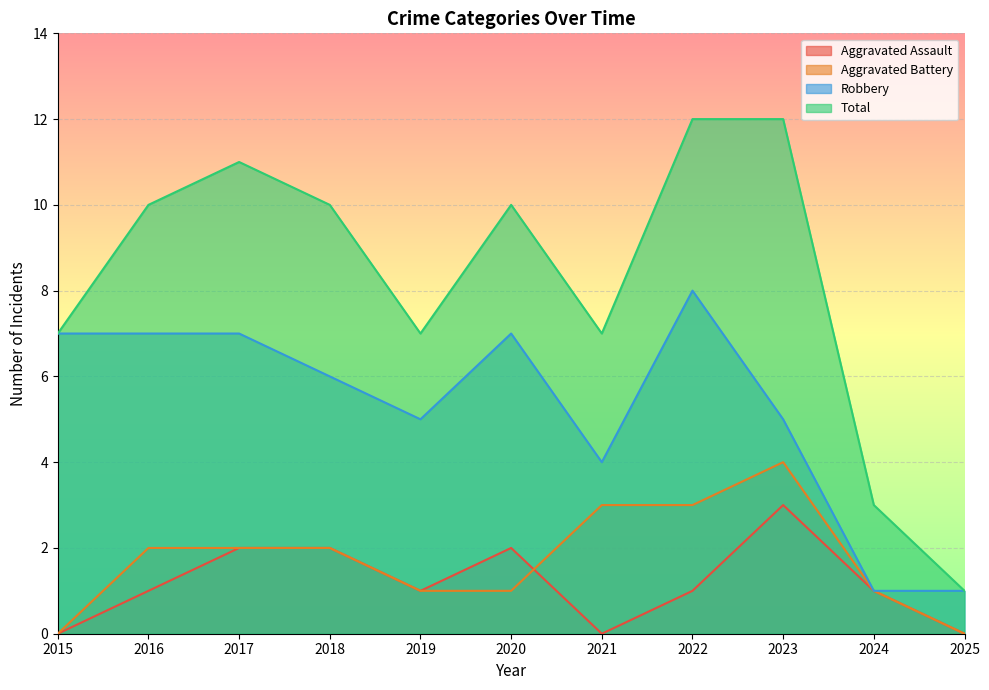

How many interior local peaks does the Aggravated Assault series have?

2